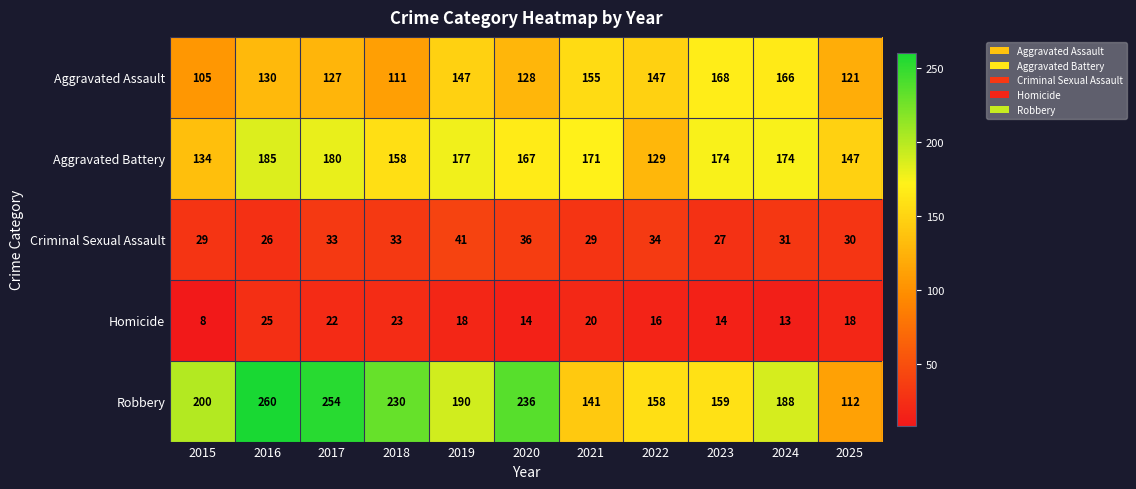

Rank the series by their maximum value, from lowest to highest.

Homicide, Criminal Sexual Assault, Aggravated Assault, Aggravated Battery, Robbery